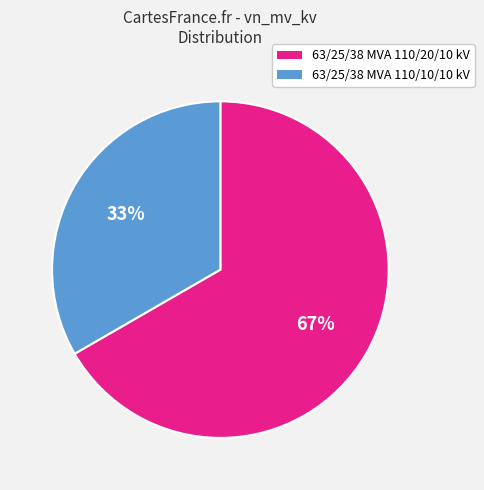

Combined, do 63/25/38 MVA 110/10/10 kV and 63/25/38 MVA 110/20/10 kV account for over 50%?

Yes